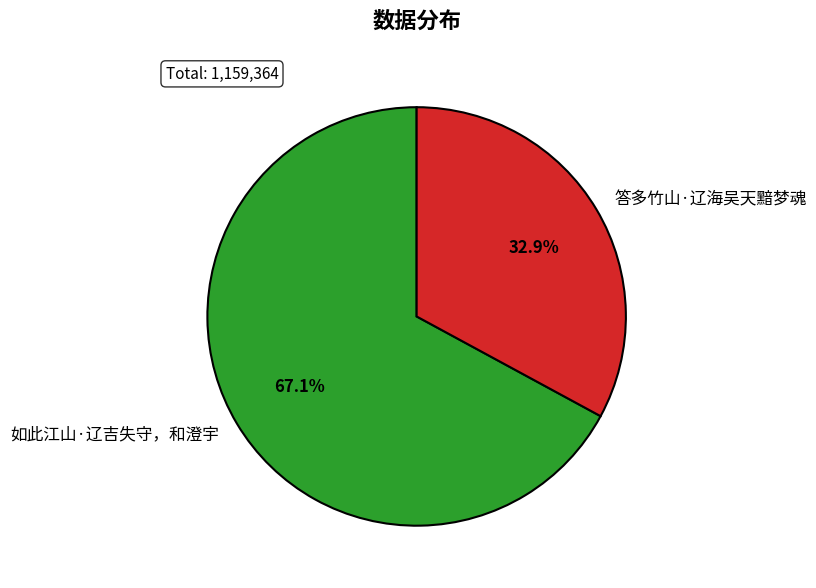

What is the majority slice?

如此江山·辽吉失守，和澄宇